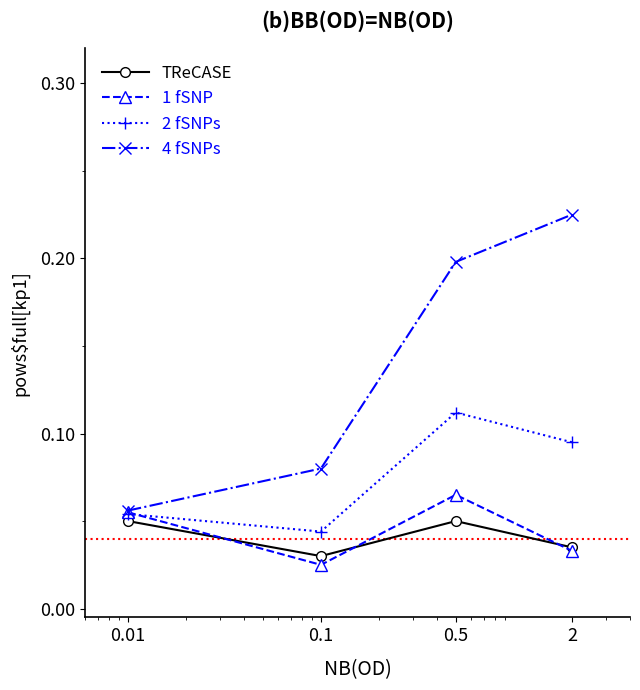

Count the 1 fSNP values in the range 0 to 1.

4